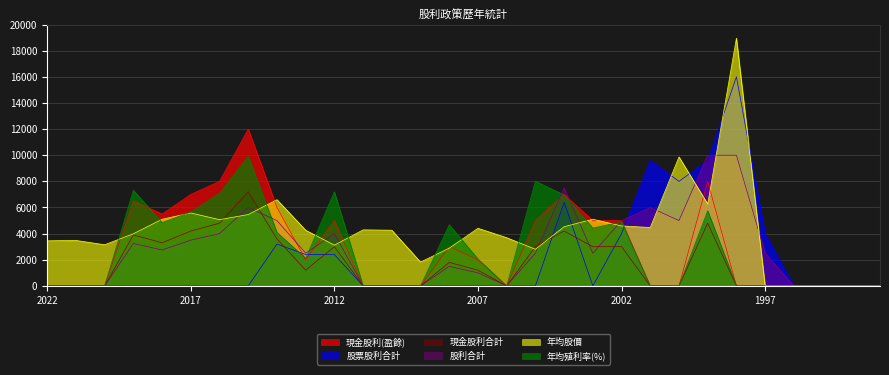

What are all the series names shown in the legend?

現金股利(盈餘), 股票股利合計, 現金股利合計, 股利合計, 年均股價, 年均殖利率(%)